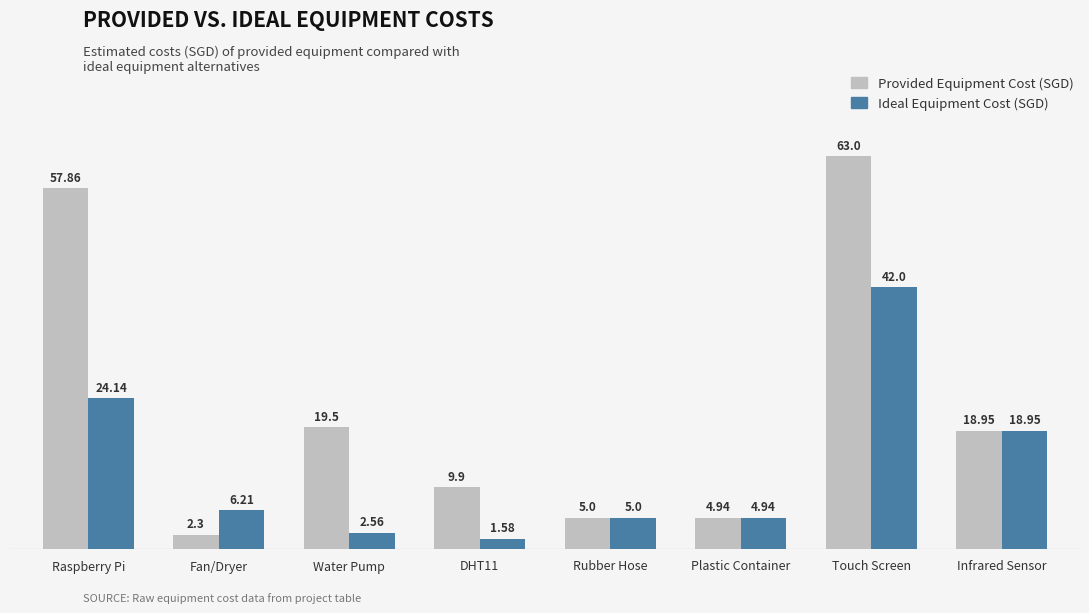

What position from the right is DHT11?

5